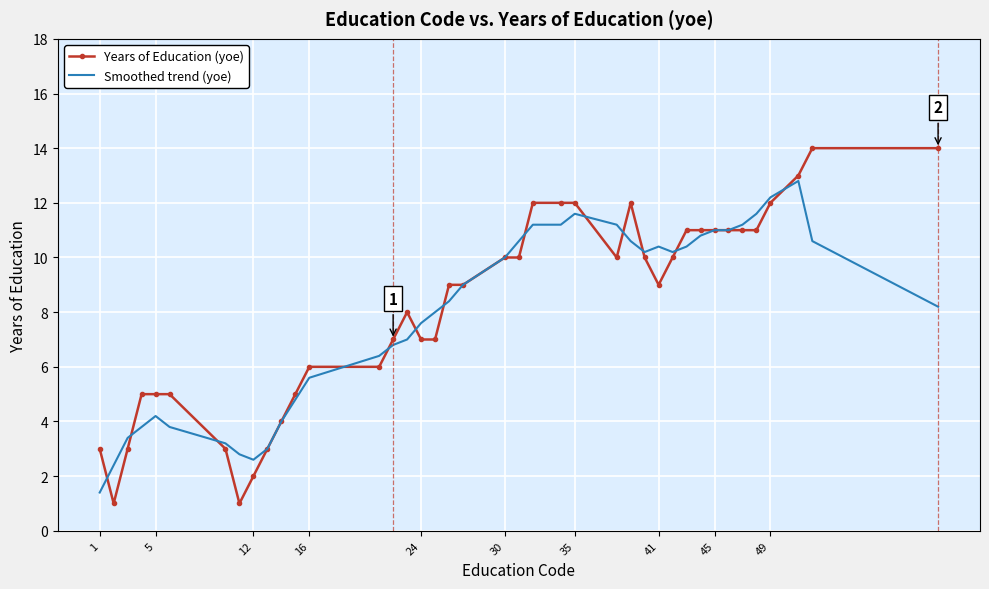

Which series has the widest spread of values?

Years of Education (yoe)